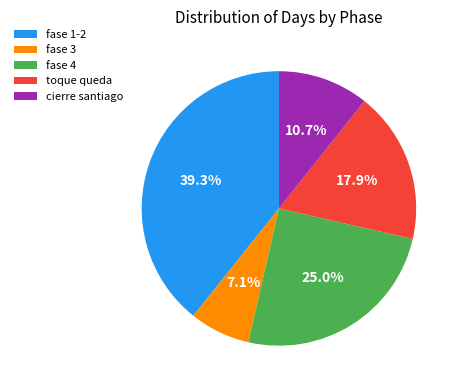

Count the number of slices in the pie.

5